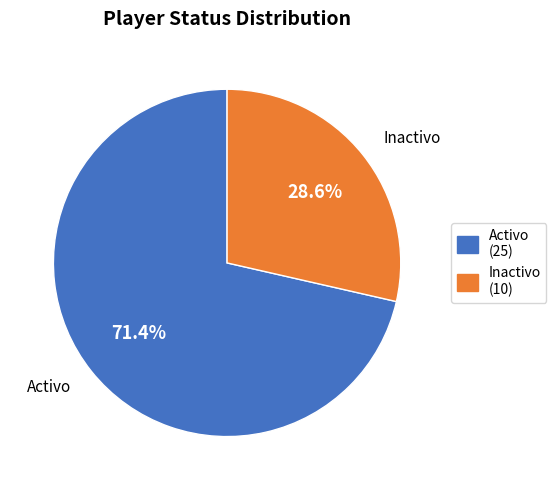

To the nearest percent, what is the combined percentage of Inactivo and Activo?

100%